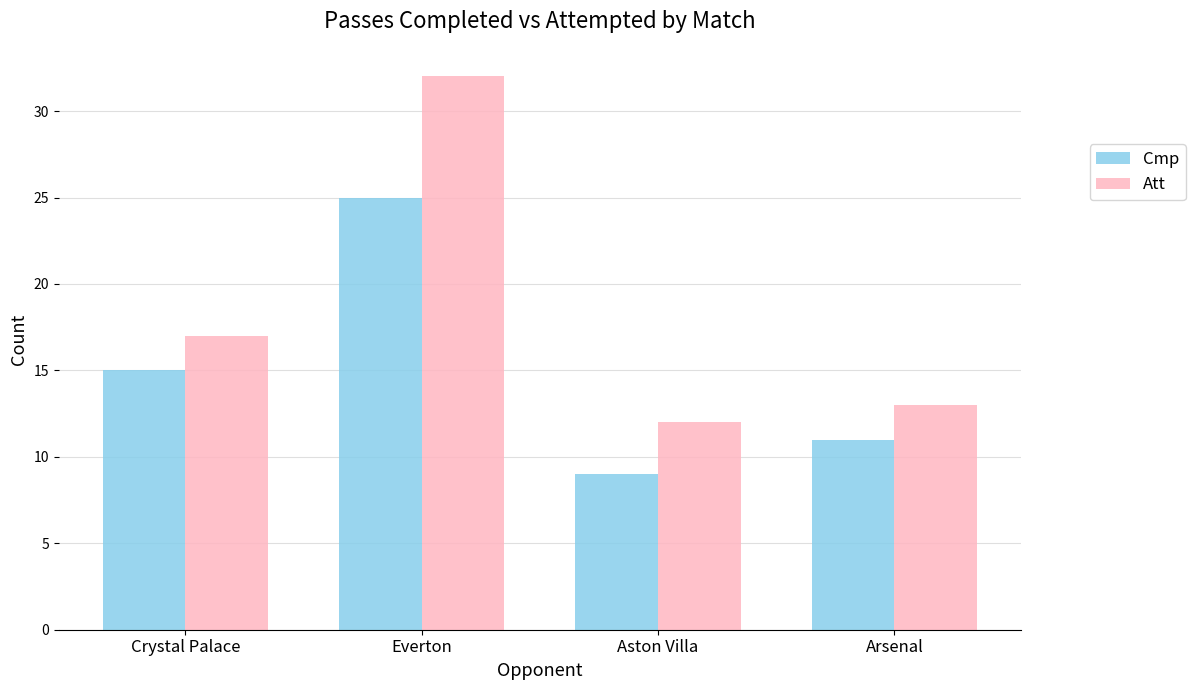

Which series has the largest range (max minus min)?

Att